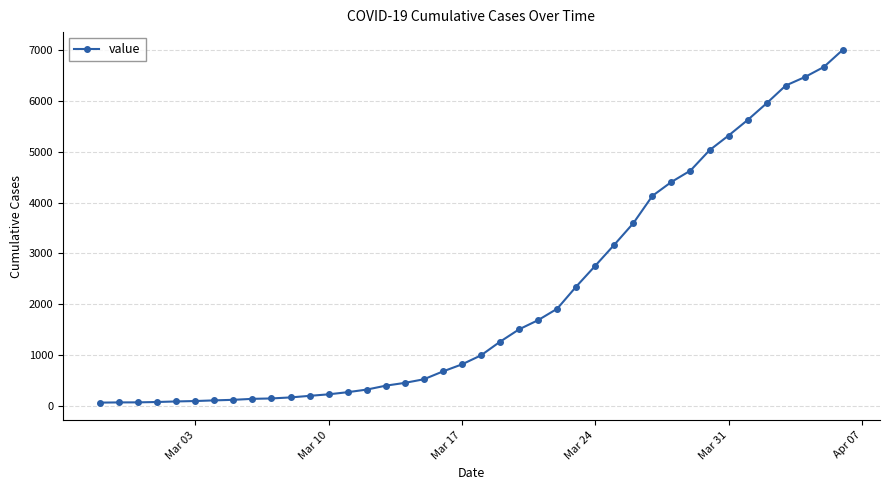

What is the average value?

2145